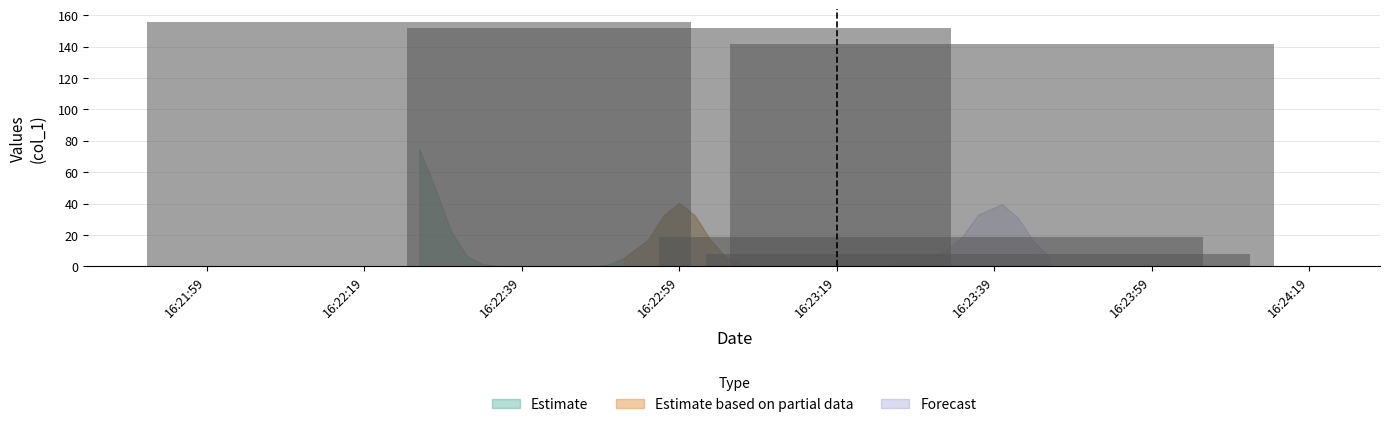

What is the sum of all values?

476.6